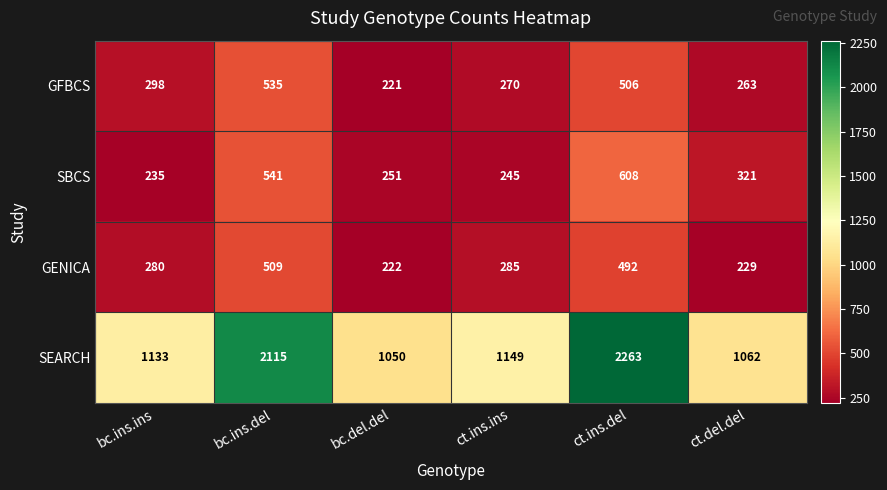

What is the difference between the maximum and second lowest values in the GENICA series?

280